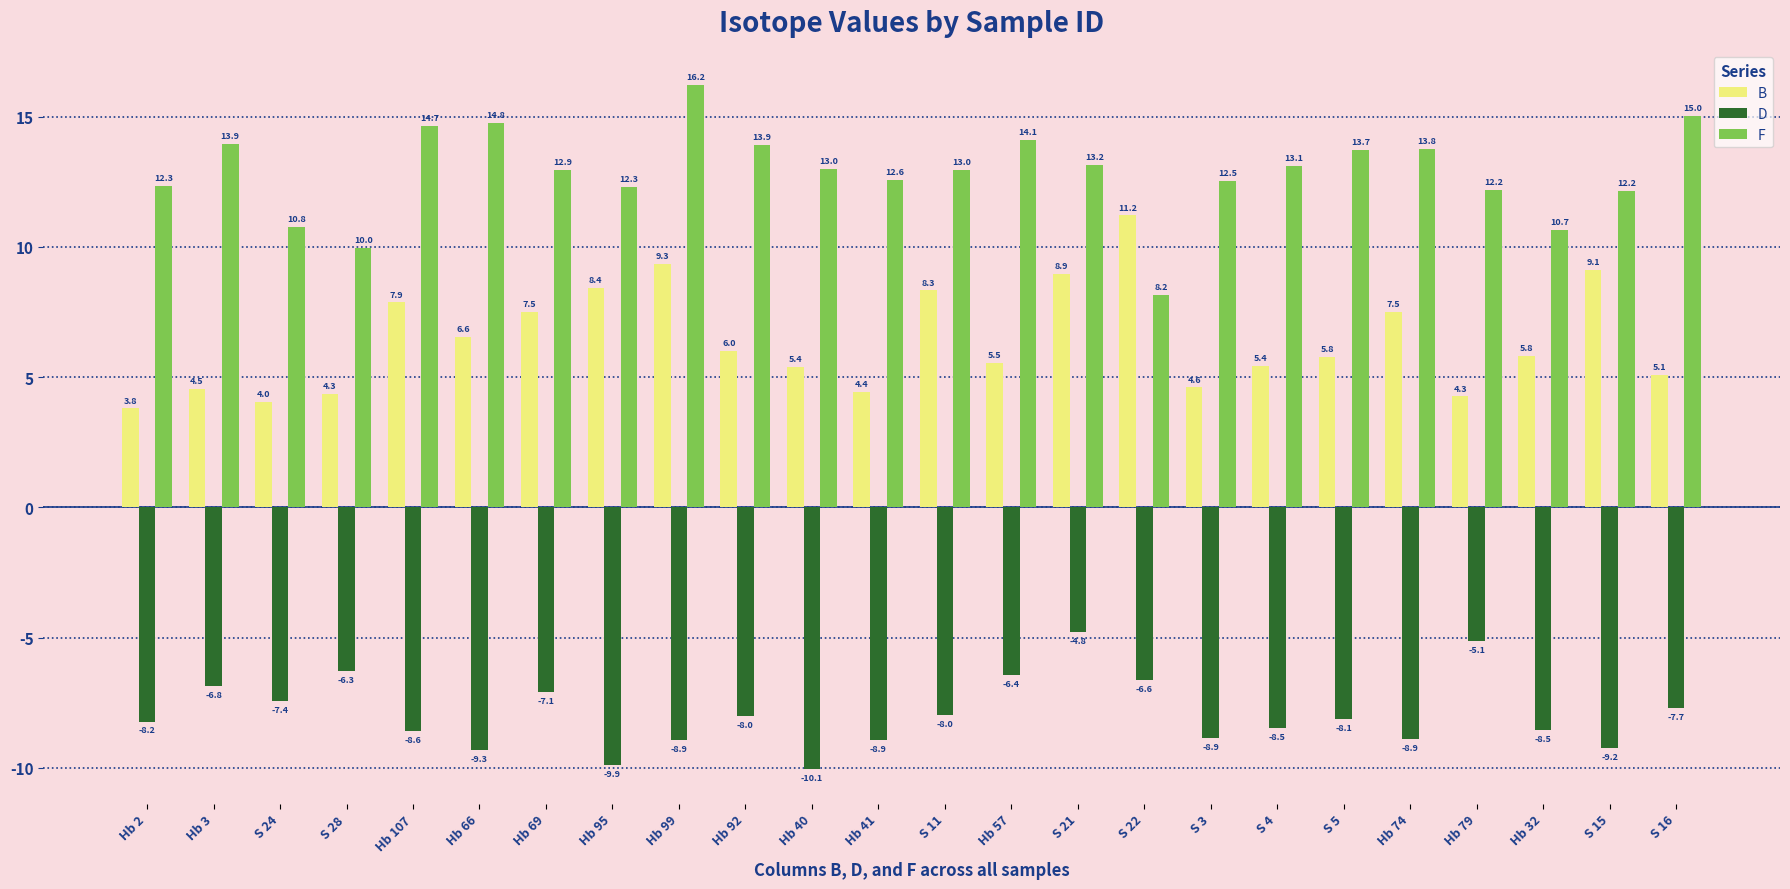

Is the value of D at Hb 74 greater than the value of B at S 22?

No